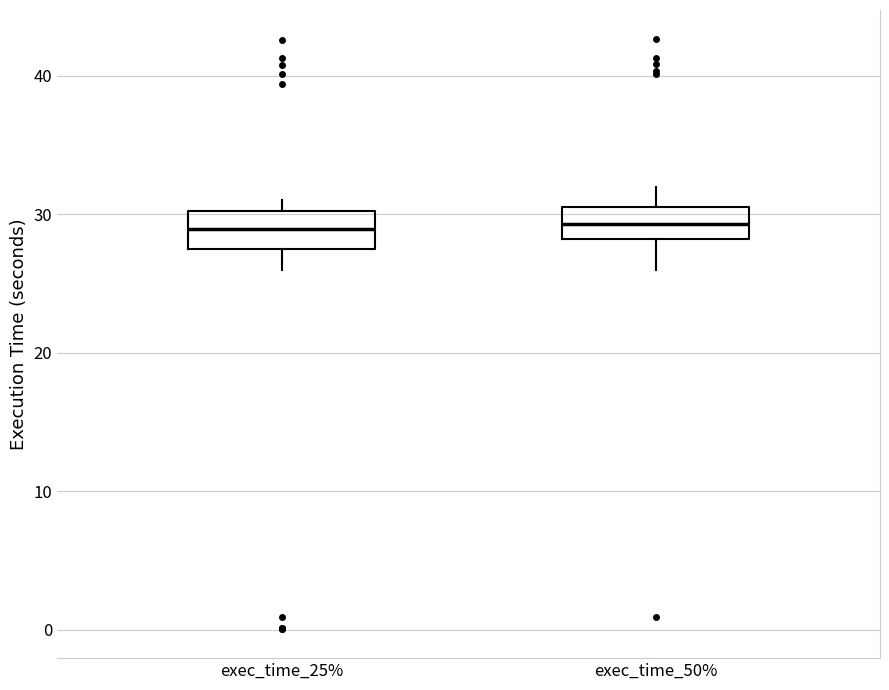

Reading left to right, read every box against the y-axis: the position of its median line, the range the box covers, and the ends of its whiskers. The values are not printed on the chart, so give them approximately, as read against the axis.

exec_time_25%: median 29, box 27 to 30, whiskers 26 to 31
exec_time_50%: median 29, box 28 to 31, whiskers 26 to 32